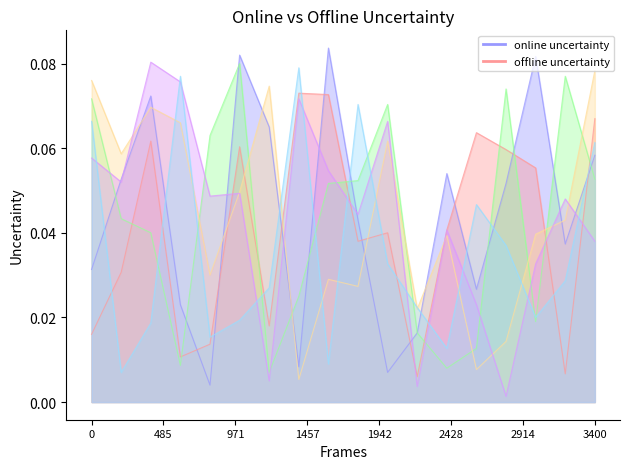

The col_14 series shows 0.0 at 16. True or false?

True